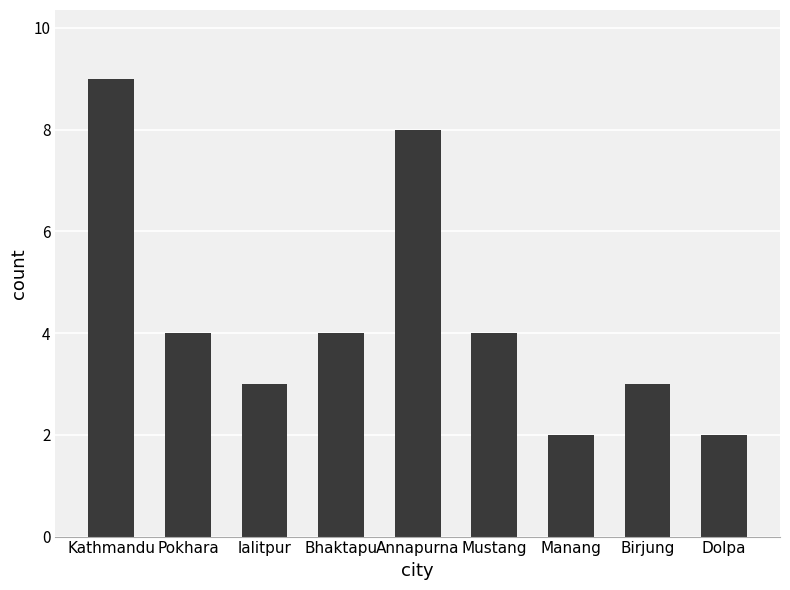

Approximately how many times larger is the value at Annapurna compared to Kathmandu?

0.9